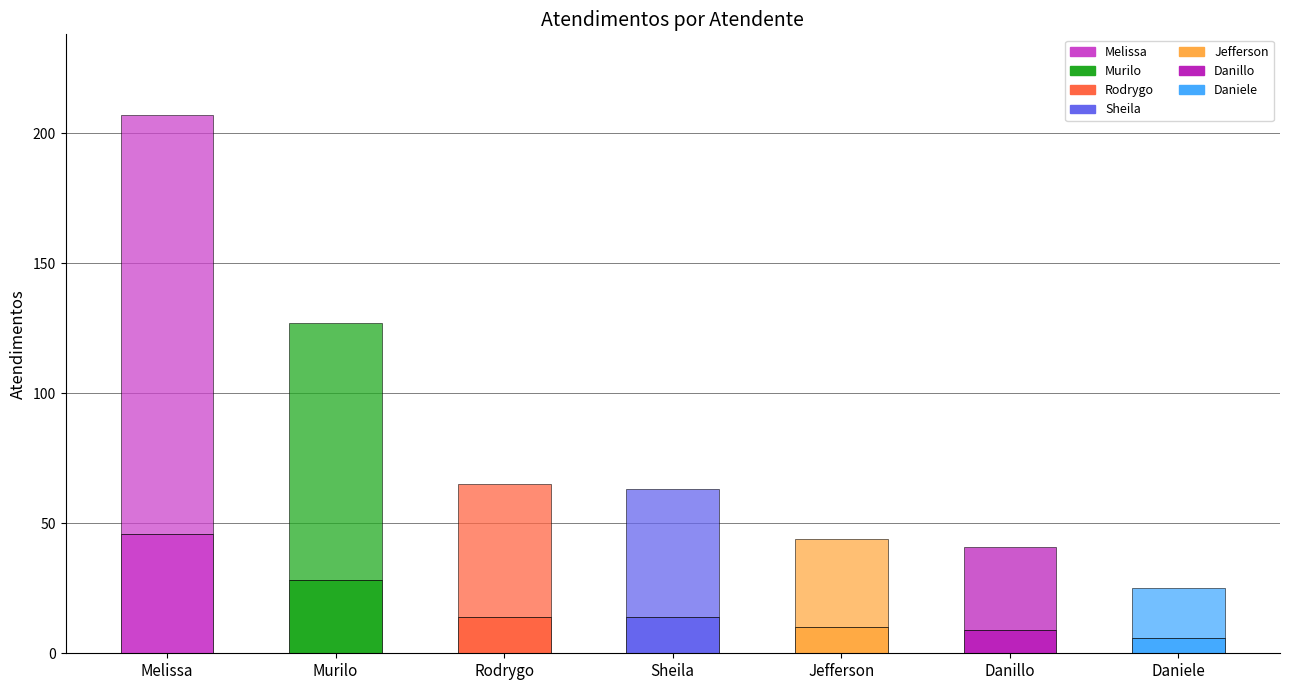

Where is the data nearest to the value 116?

Murilo Henrique Silva